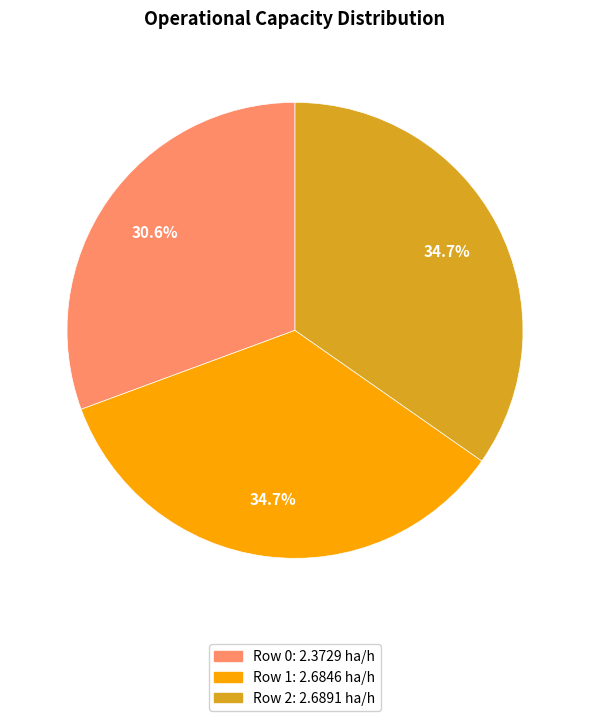

True or false: Row 2 accounts for 41% of the total.

False